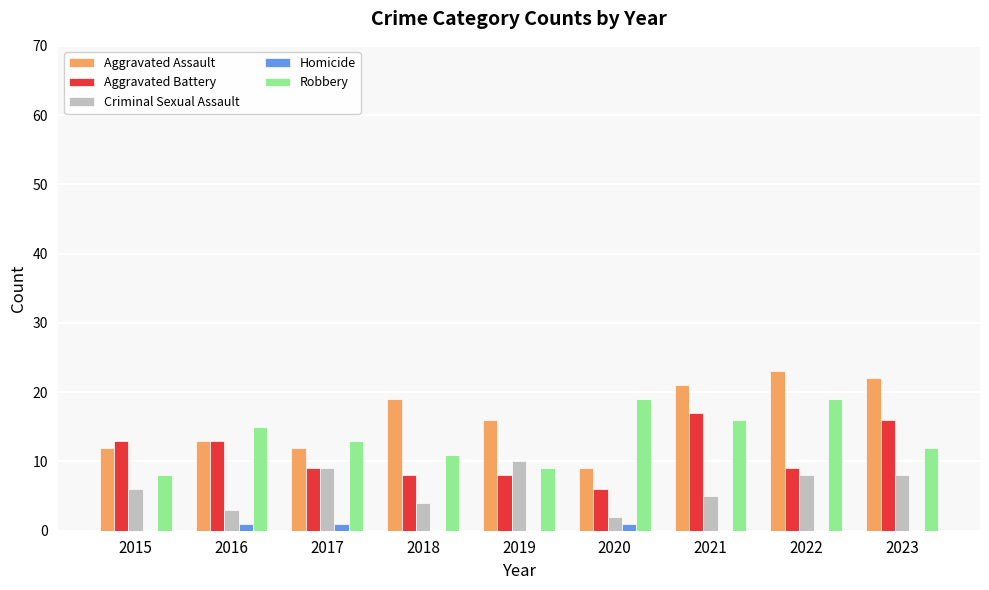

Is the value of Homicide at 2023 greater than the value of Robbery at 2015?

No